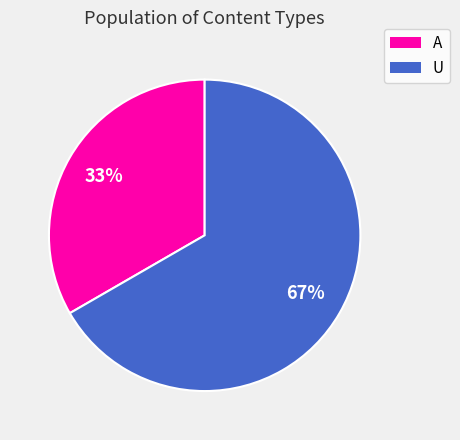

Is the sum of A and U greater than half?

Yes